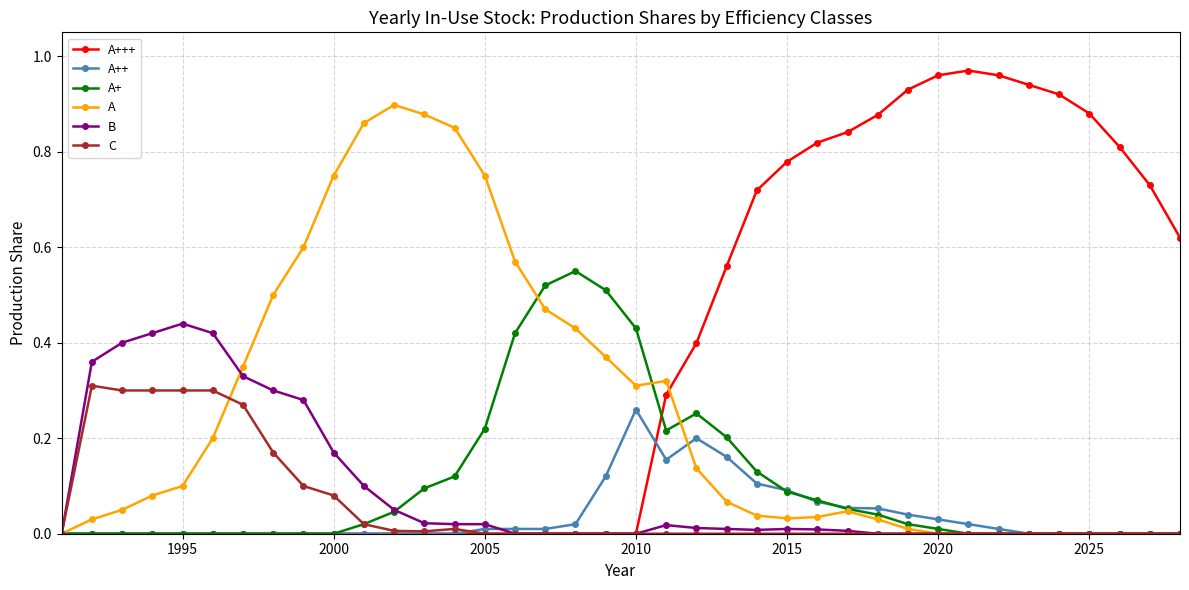

Which series has the largest total across all categories?

A+++